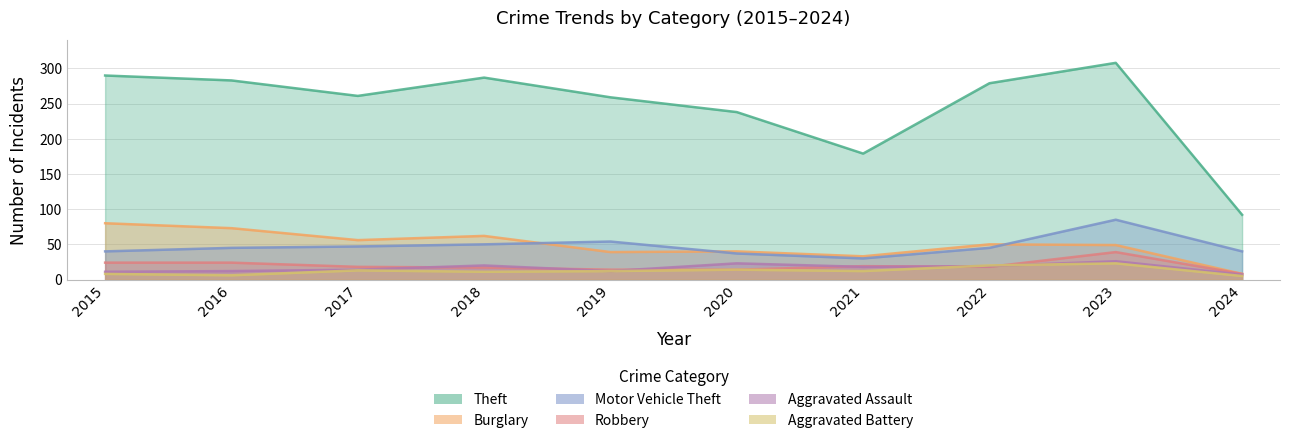

The value of Aggravated Battery at 2017 is 13. True or false?

True